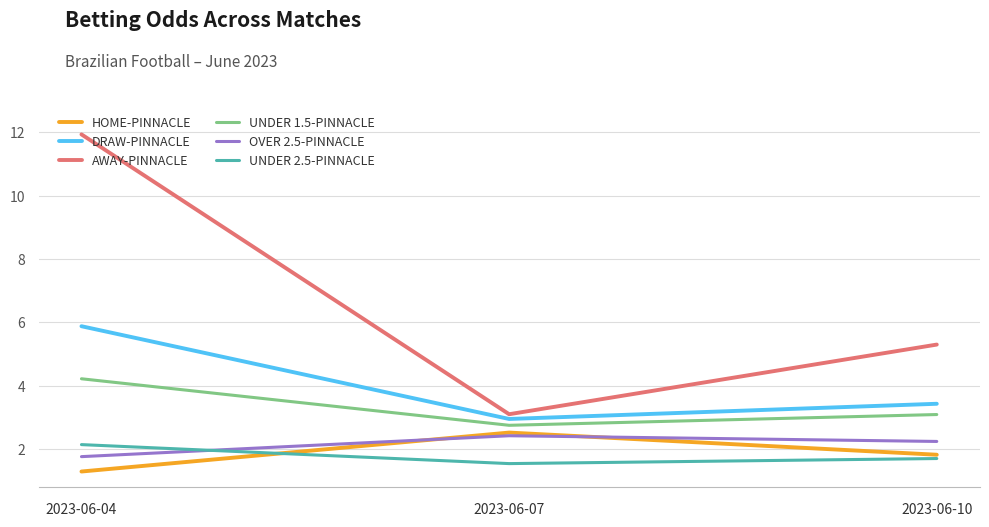

What is the difference between the AWAY-PINNACLE values at 2023-06-07 and 2023-06-10?

2.2